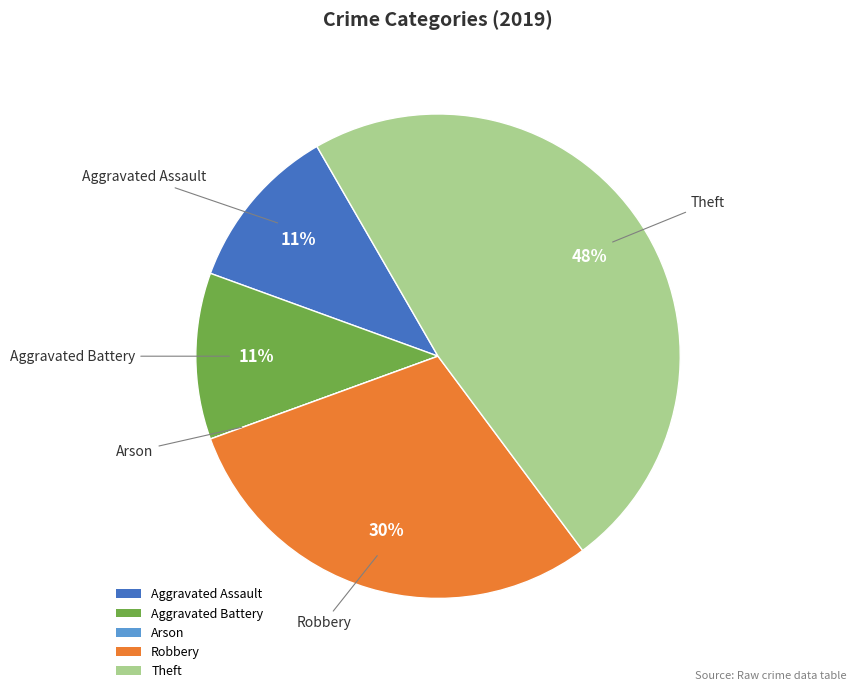

Does any single category account for the majority?

No